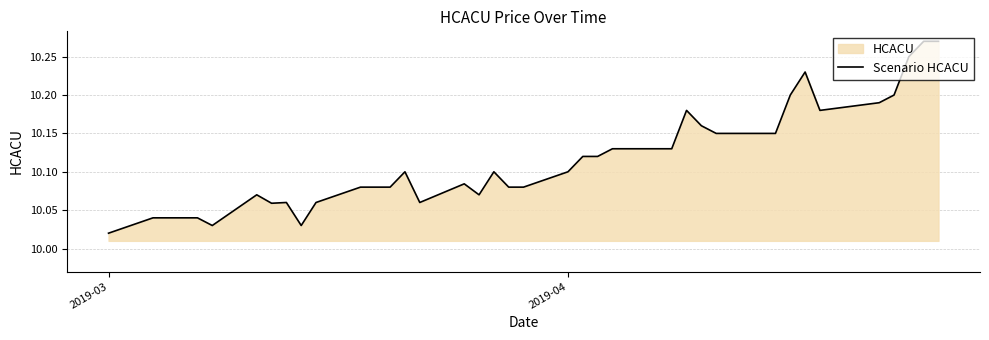

Which category has the lowest value across all series?

2019-03